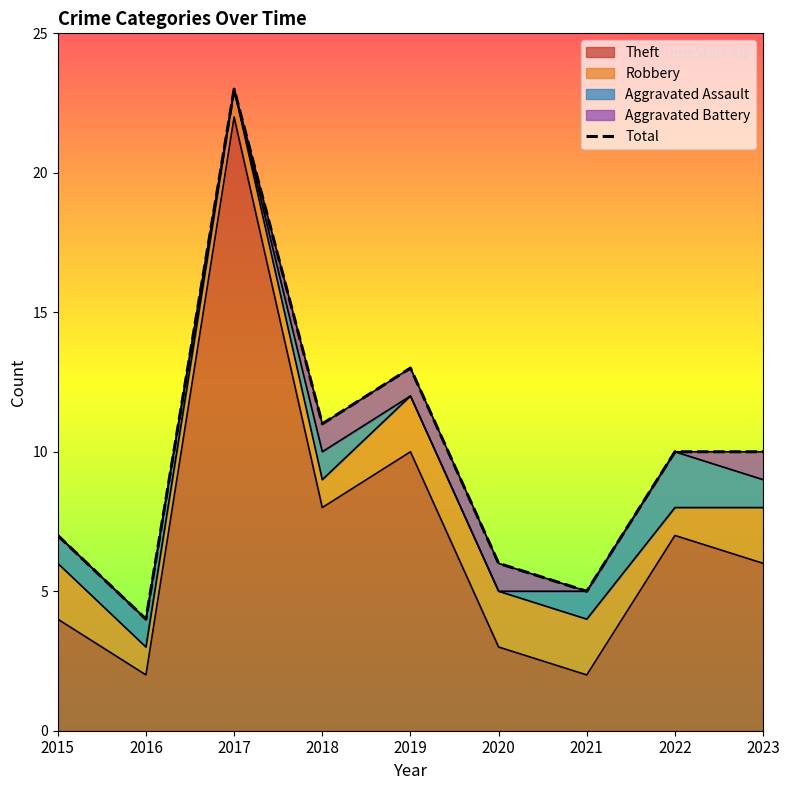

At 2023, list the series in order from smallest to largest.

Aggravated Assault, Aggravated Battery, Robbery, Theft, Total